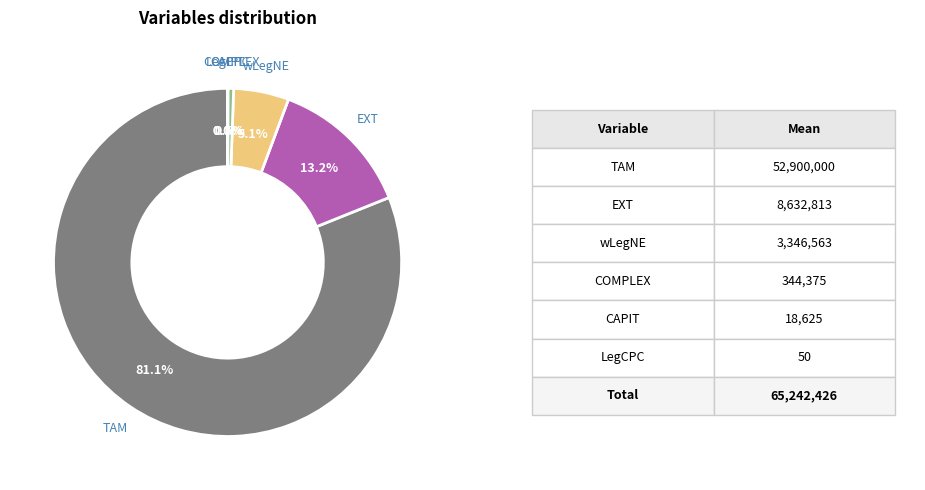

Does any single category account for the majority?

Yes